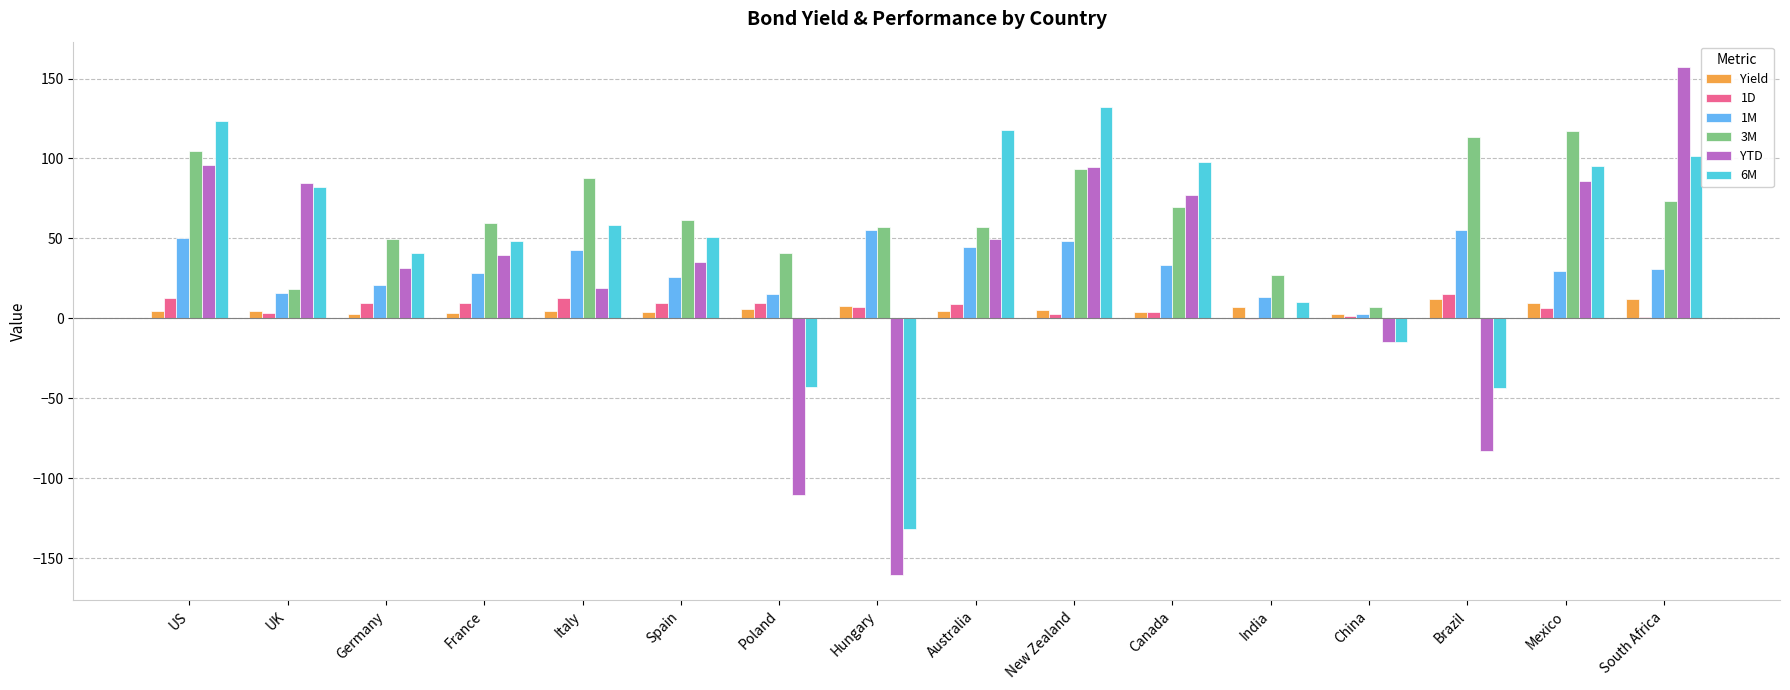

What is the maximum value shown in the chart?

157.2